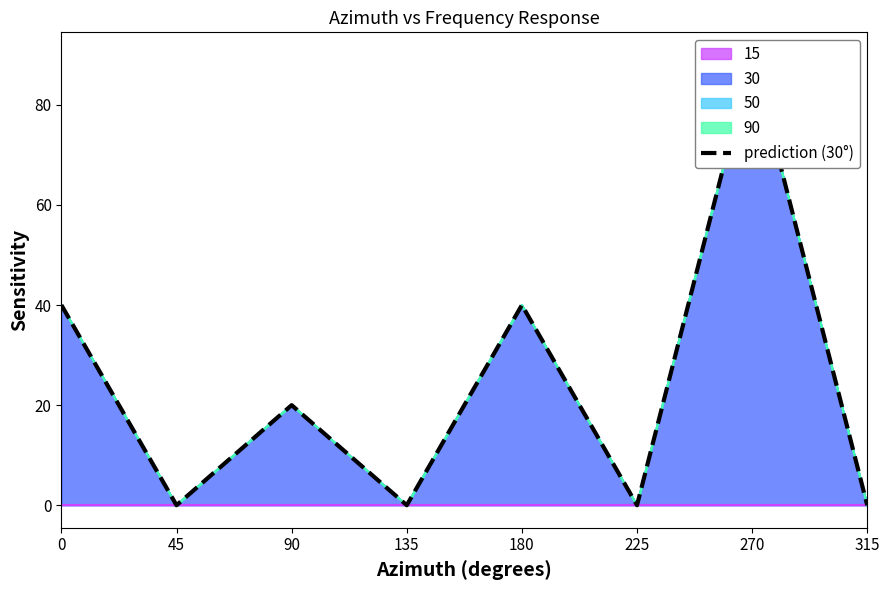

True or false: the data has more than 0 interior local peaks.

True